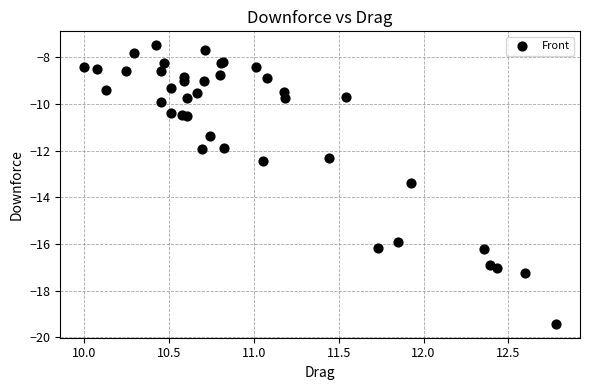

What Y value in the scatter plot is closest to -13?

-13.4